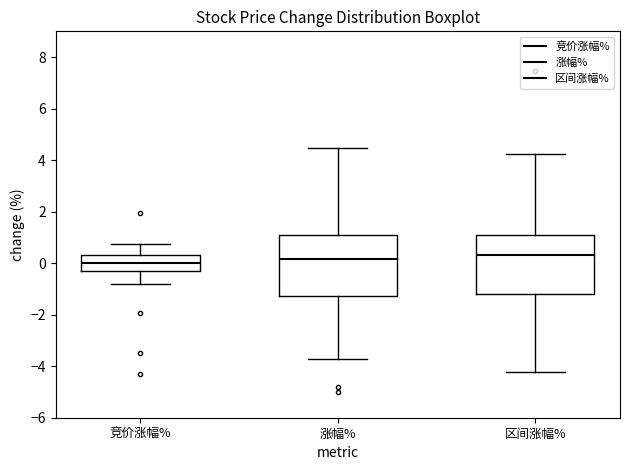

Where is the upper edge of the box for 区间涨幅% on the y-axis? The values are not printed on the chart, so give them approximately, as read against the axis.

1.0